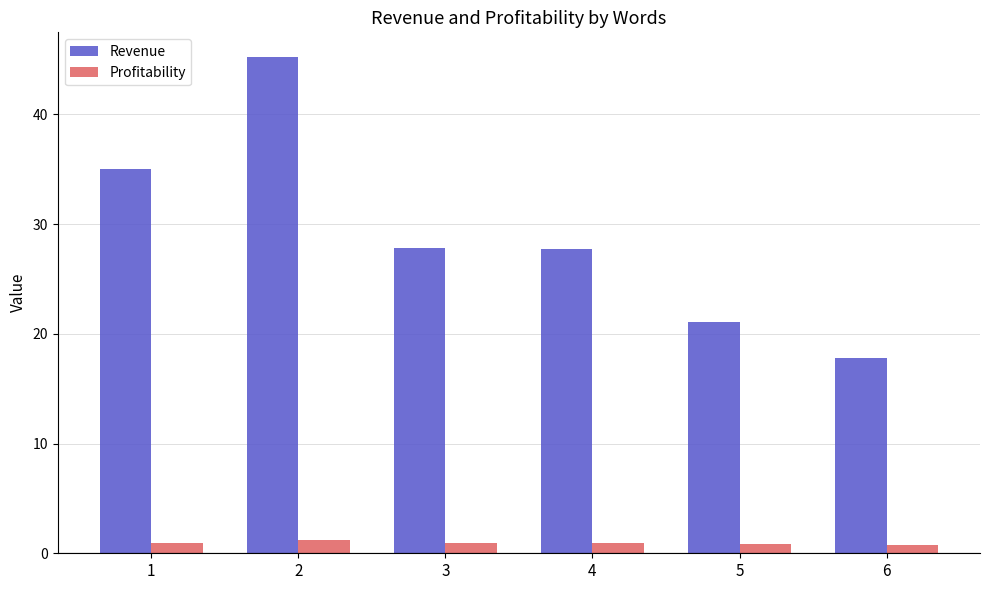

What is the average value of the Revenue series?

29.1